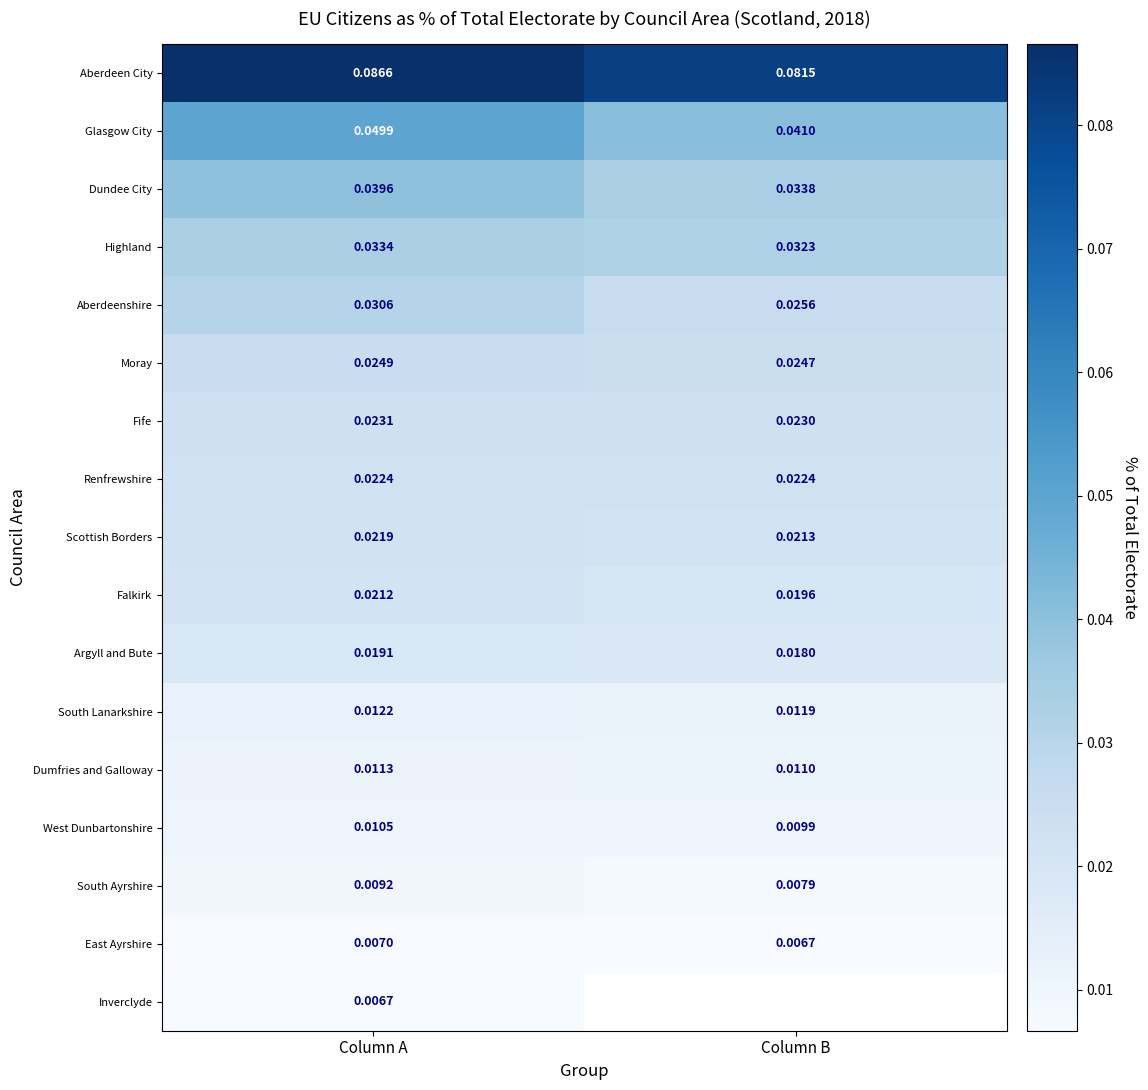

What is the difference between the highest and lowest values at Column B?

0.1